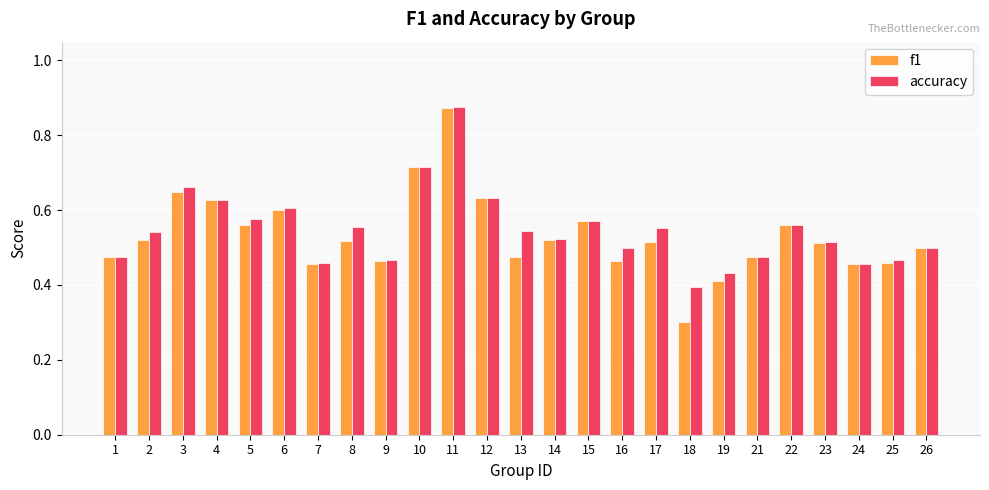

What is the difference between the f1 values at 18 and 26?

0.2